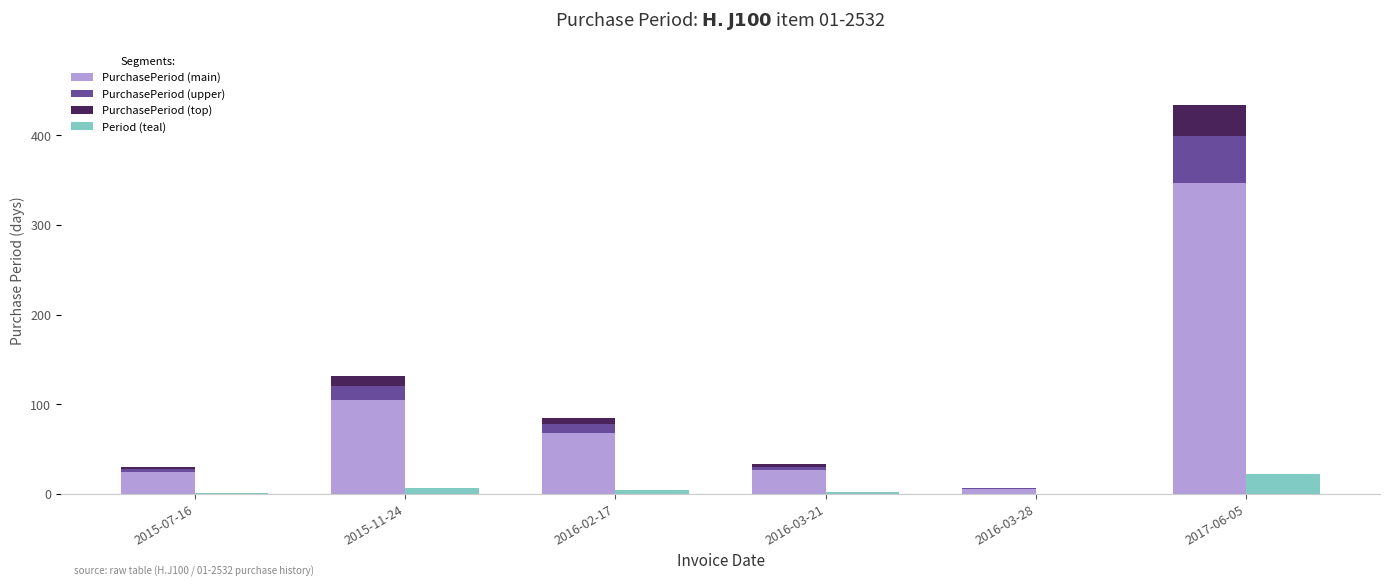

What are all the series names shown in the legend?

PurchasePeriod (main), PurchasePeriod (upper), PurchasePeriod (top), Period (teal)